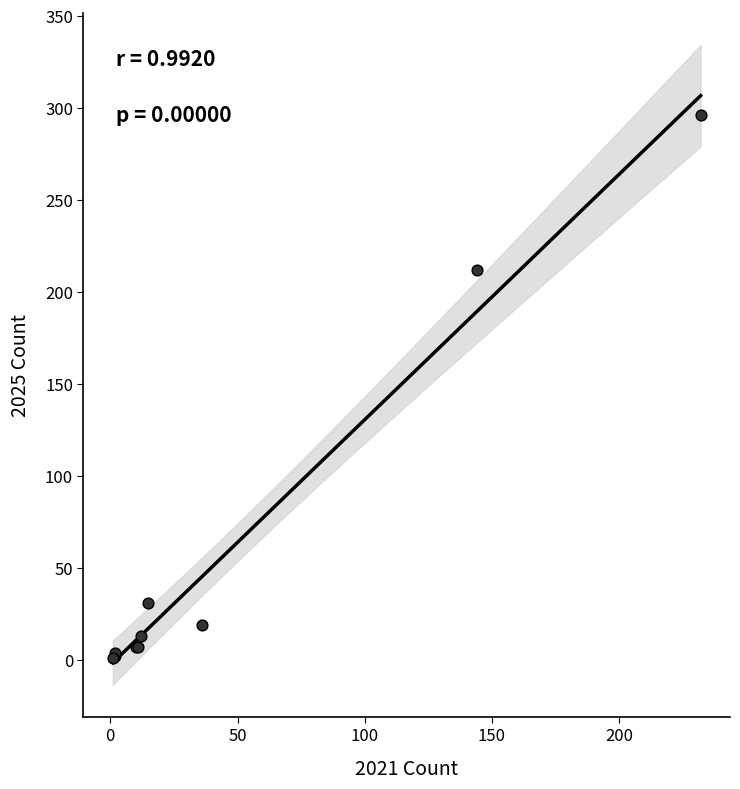

What Y value in the scatter plot is closest to 148?

212